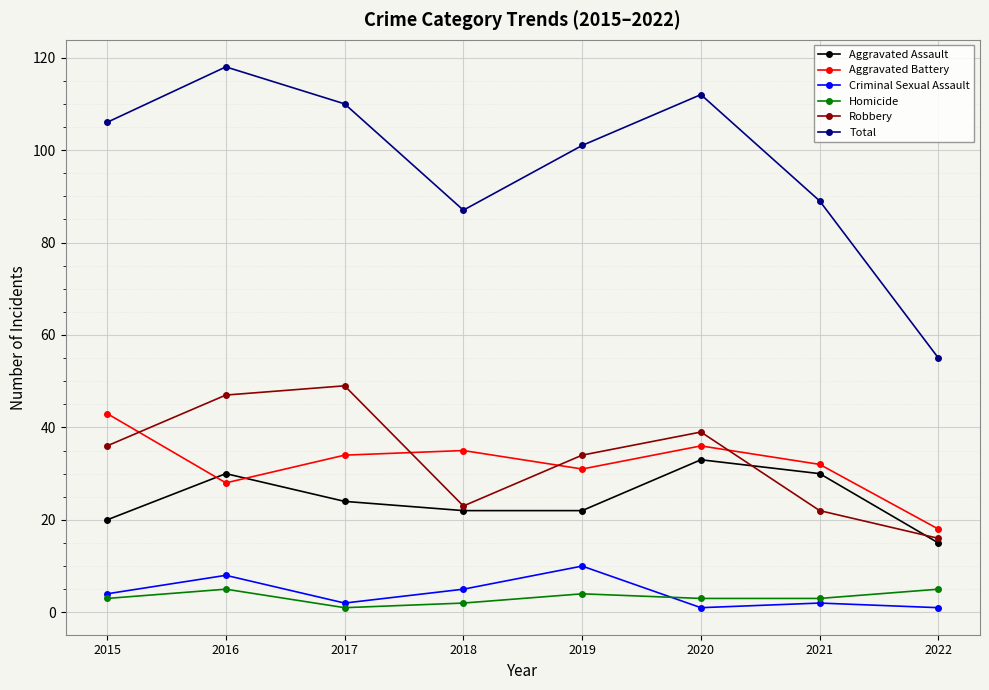

True or false: Criminal Sexual Assault has a value of 1 at 2020.

True